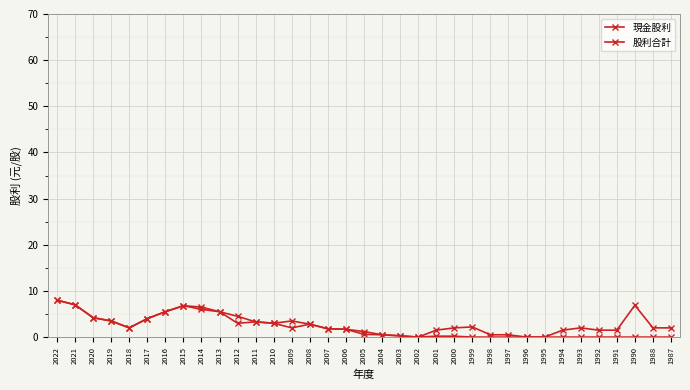

Does the chart have visible grid lines?

Yes